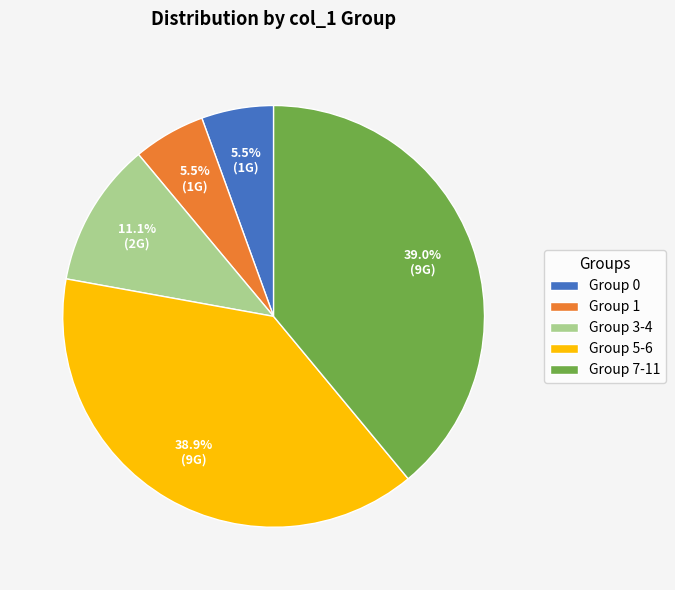

Is Group 5-6 the majority of the pie?

No